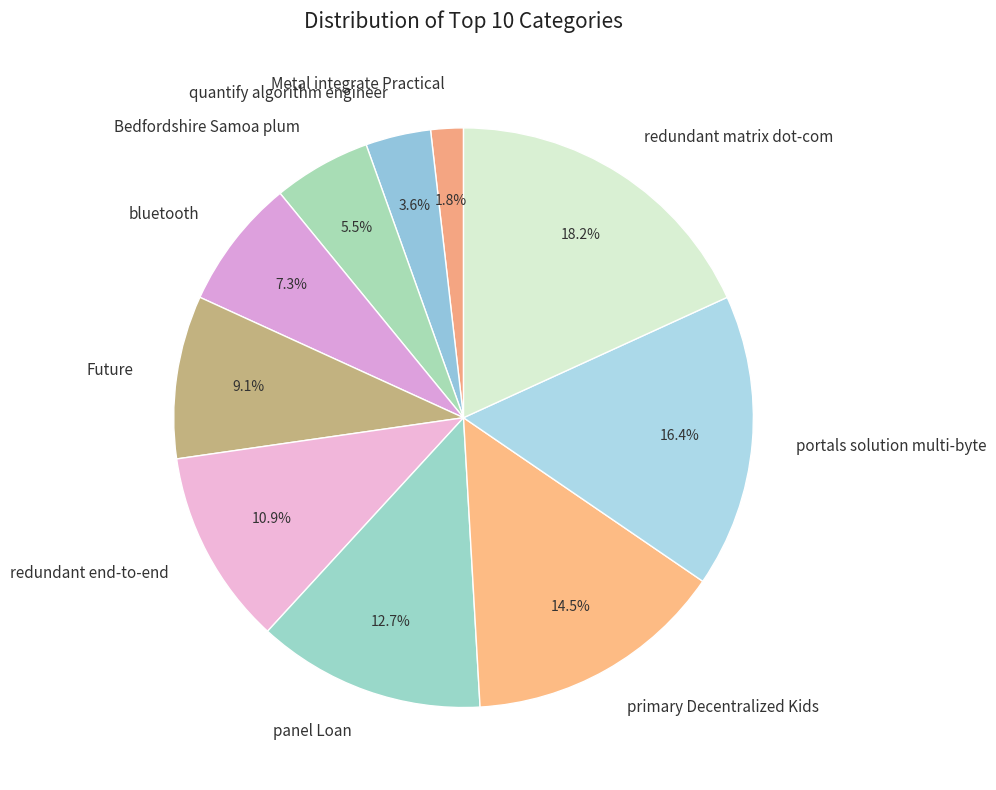

Count the number of slices in the pie.

10